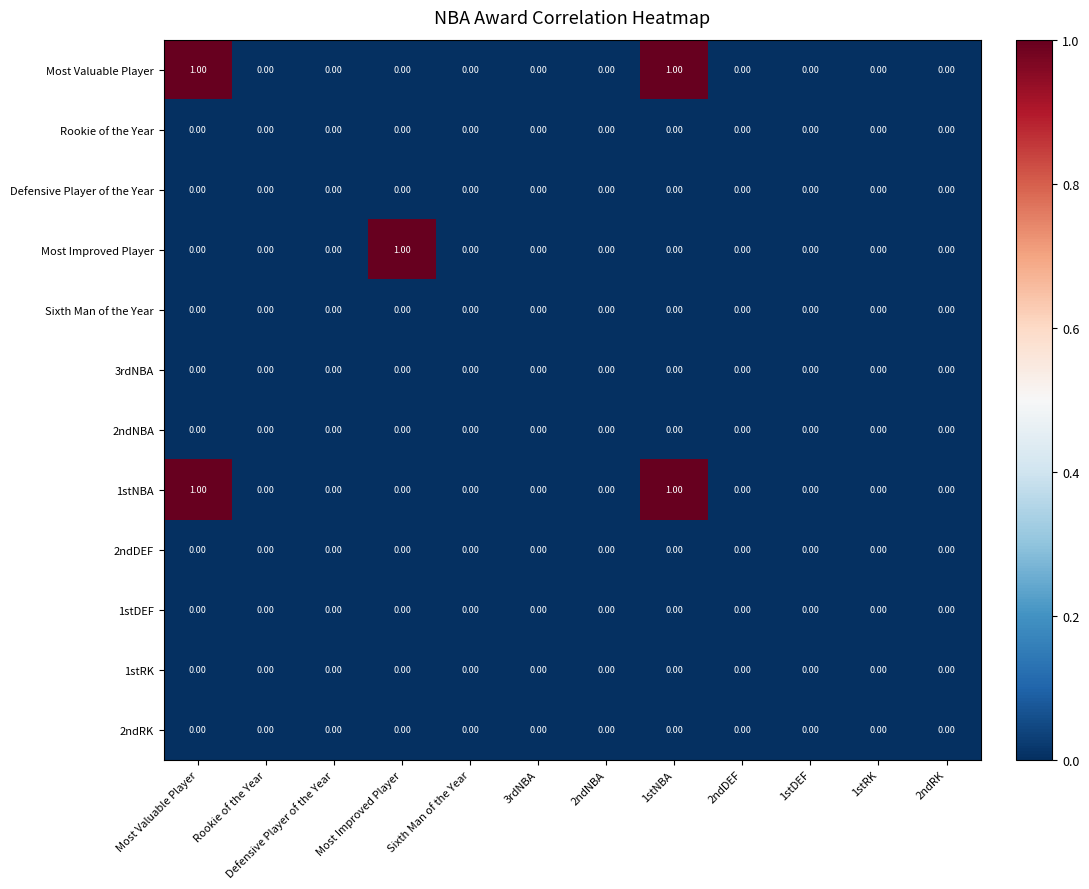

Reading left to right, what are all the values shown in this chart?

Most Valuable Player: Most Valuable Player=1	Rookie of the Year=0	Defensive Player of the Year=0	Most Improved Player=0	Sixth Man of the Year=0	3rdNBA=0	2ndNBA=0	1stNBA=1	2ndDEF=0	1stDEF=0	1stRK=0	2ndRK=0
Rookie of the Year: Most Valuable Player=0	Rookie of the Year=0	Defensive Player of the Year=0	Most Improved Player=0	Sixth Man of the Year=0	3rdNBA=0	2ndNBA=0	1stNBA=0	2ndDEF=0	1stDEF=0	1stRK=0	2ndRK=0
Defensive Player of the Year: Most Valuable Player=0	Rookie of the Year=0	Defensive Player of the Year=0	Most Improved Player=0	Sixth Man of the Year=0	3rdNBA=0	2ndNBA=0	1stNBA=0	2ndDEF=0	1stDEF=0	1stRK=0	2ndRK=0
Most Improved Player: Most Valuable Player=0	Rookie of the Year=0	Defensive Player of the Year=0	Most Improved Player=1	Sixth Man of the Year=0	3rdNBA=0	2ndNBA=0	1stNBA=0	2ndDEF=0	1stDEF=0	1stRK=0	2ndRK=0
Sixth Man of the Year: Most Valuable Player=0	Rookie of the Year=0	Defensive Player of the Year=0	Most Improved Player=0	Sixth Man of the Year=0	3rdNBA=0	2ndNBA=0	1stNBA=0	2ndDEF=0	1stDEF=0	1stRK=0	2ndRK=0
3rdNBA: Most Valuable Player=0	Rookie of the Year=0	Defensive Player of the Year=0	Most Improved Player=0	Sixth Man of the Year=0	3rdNBA=0	2ndNBA=0	1stNBA=0	2ndDEF=0	1stDEF=0	1stRK=0	2ndRK=0
2ndNBA: Most Valuable Player=0	Rookie of the Year=0	Defensive Player of the Year=0	Most Improved Player=0	Sixth Man of the Year=0	3rdNBA=0	2ndNBA=0	1stNBA=0	2ndDEF=0	1stDEF=0	1stRK=0	2ndRK=0
1stNBA: Most Valuable Player=1	Rookie of the Year=0	Defensive Player of the Year=0	Most Improved Player=0	Sixth Man of the Year=0	3rdNBA=0	2ndNBA=0	1stNBA=1	2ndDEF=0	1stDEF=0	1stRK=0	2ndRK=0
2ndDEF: Most Valuable Player=0	Rookie of the Year=0	Defensive Player of the Year=0	Most Improved Player=0	Sixth Man of the Year=0	3rdNBA=0	2ndNBA=0	1stNBA=0	2ndDEF=0	1stDEF=0	1stRK=0	2ndRK=0
1stDEF: Most Valuable Player=0	Rookie of the Year=0	Defensive Player of the Year=0	Most Improved Player=0	Sixth Man of the Year=0	3rdNBA=0	2ndNBA=0	1stNBA=0	2ndDEF=0	1stDEF=0	1stRK=0	2ndRK=0
1stRK: Most Valuable Player=0	Rookie of the Year=0	Defensive Player of the Year=0	Most Improved Player=0	Sixth Man of the Year=0	3rdNBA=0	2ndNBA=0	1stNBA=0	2ndDEF=0	1stDEF=0	1stRK=0	2ndRK=0
2ndRK: Most Valuable Player=0	Rookie of the Year=0	Defensive Player of the Year=0	Most Improved Player=0	Sixth Man of the Year=0	3rdNBA=0	2ndNBA=0	1stNBA=0	2ndDEF=0	1stDEF=0	1stRK=0	2ndRK=0